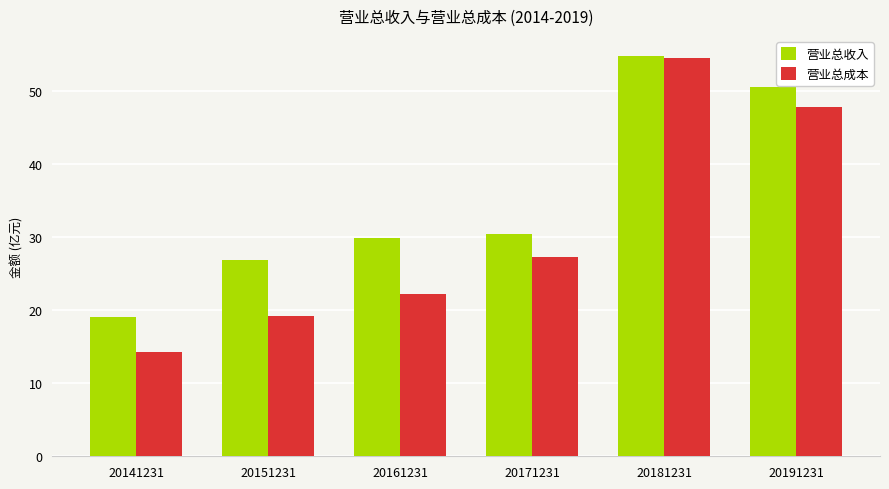

Which label corresponds to the largest value in the chart?

20181231